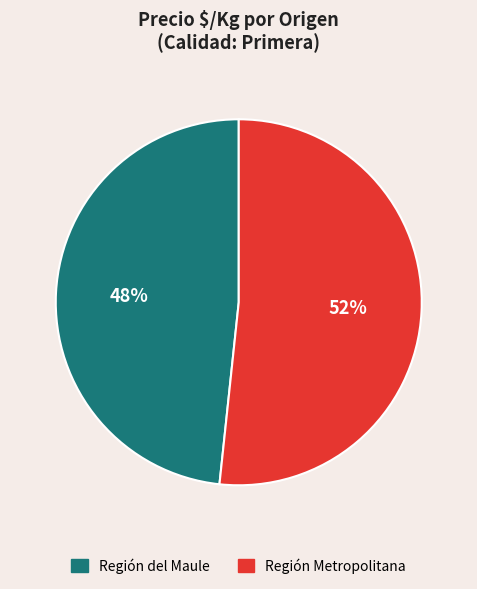

Does any single category account for the majority?

Yes